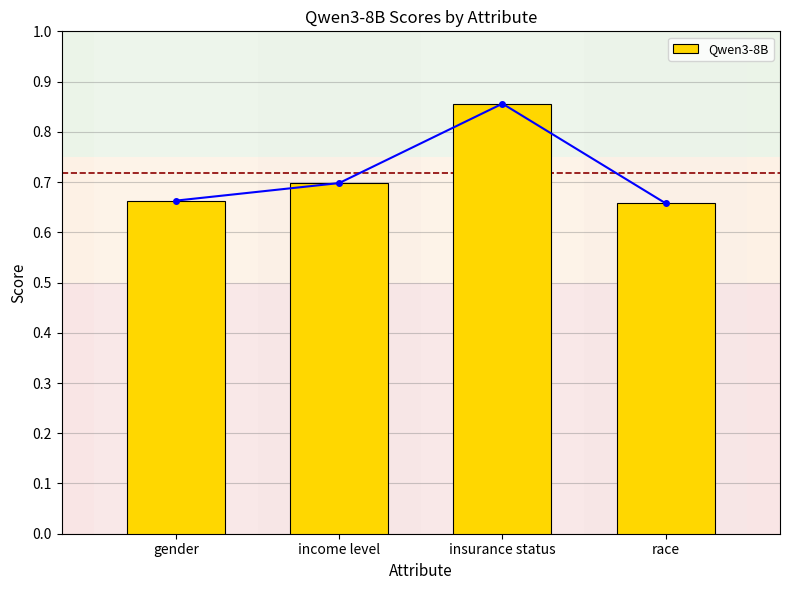

Reading right to left, extract all data points from this chart.

race=0.7	insurance status=0.9	income level=0.7	gender=0.7